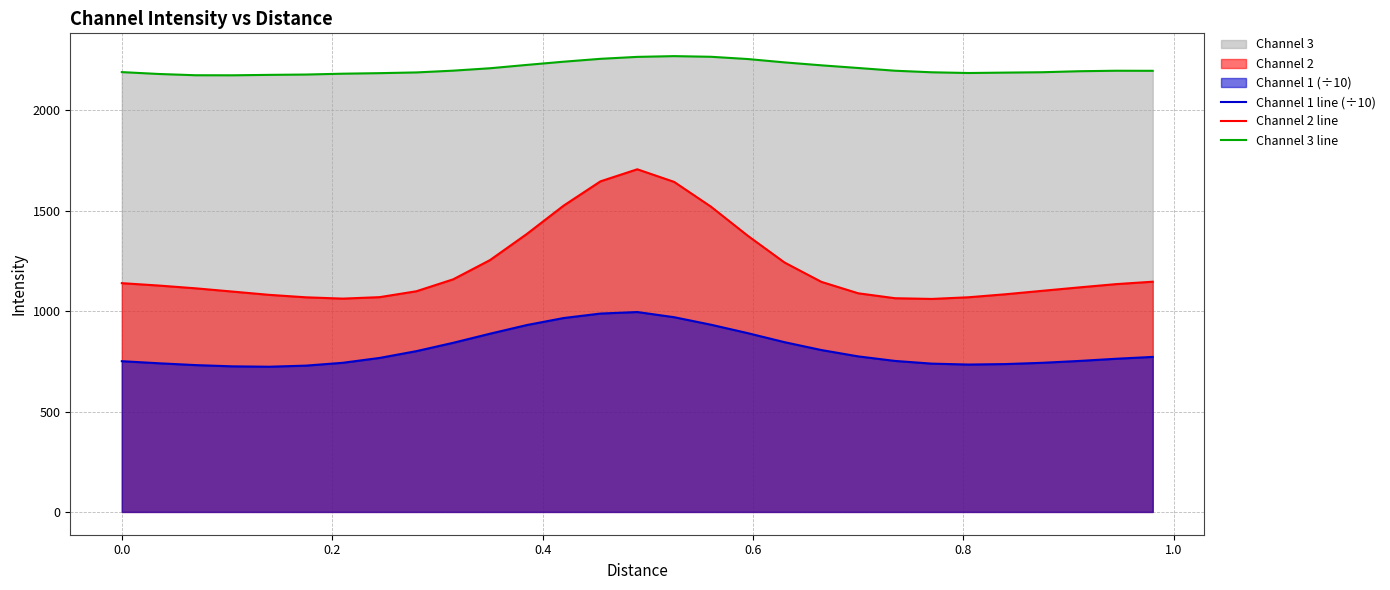

What is the minimum value shown in the chart?

723.1